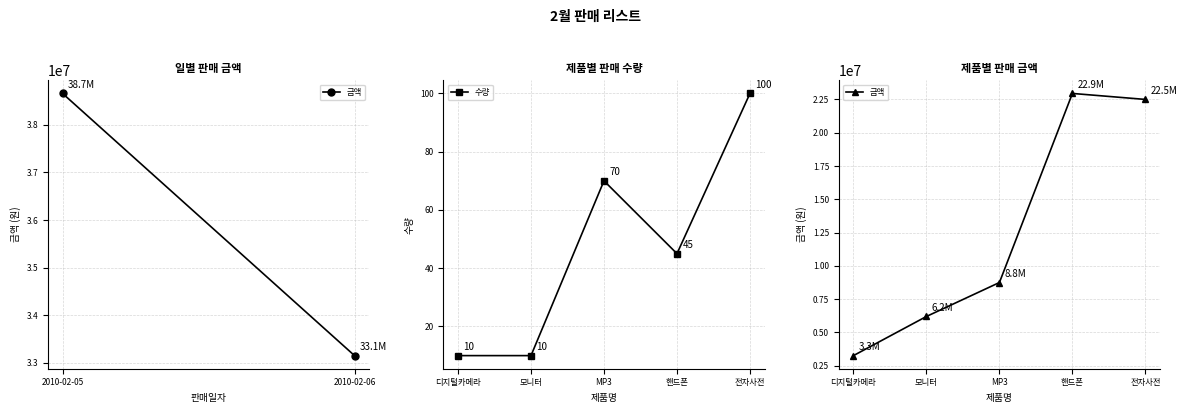

Rank the series by their maximum value, from lowest to highest.

수량, 금액